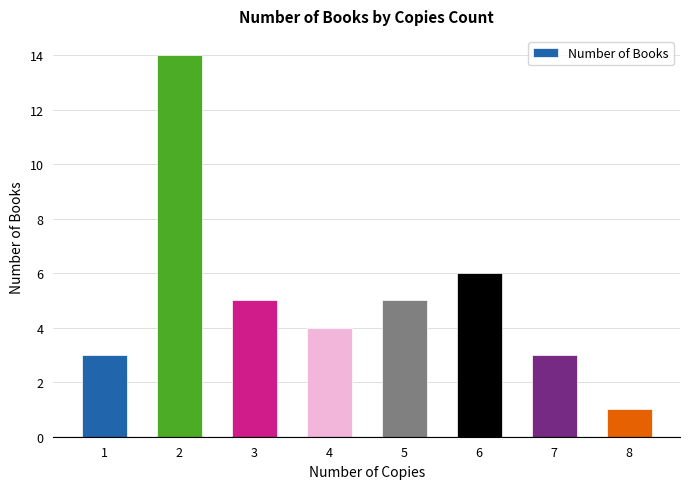

Does the chart contain any negative values?

No